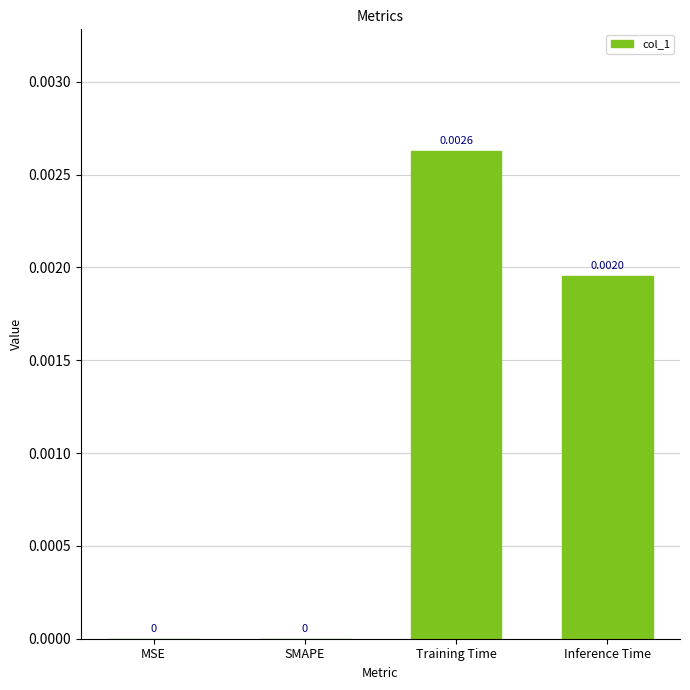

Which category has the highest value across all series?

Training Time